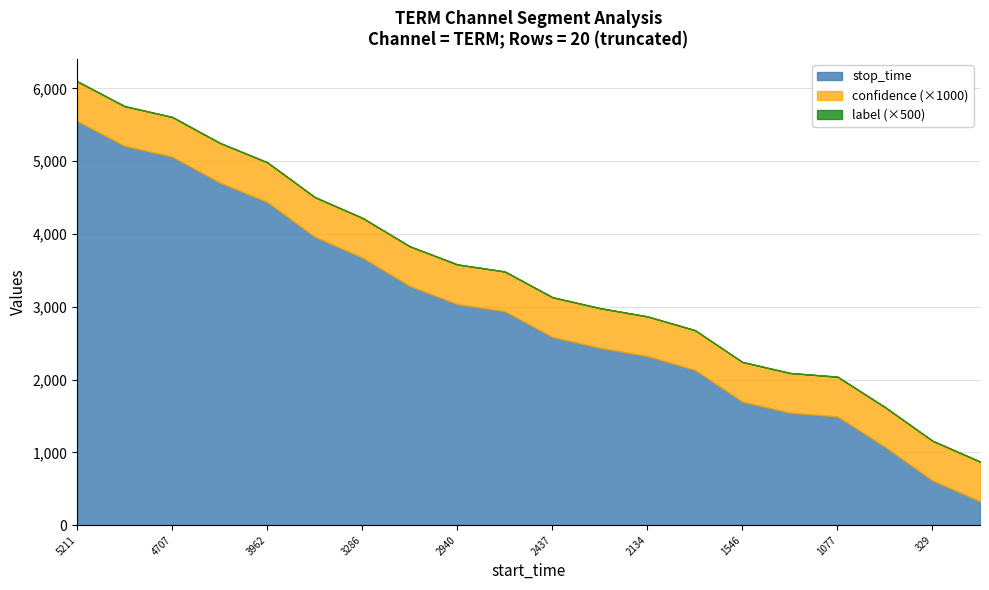

What is the maximum value shown in the chart?

5552.0